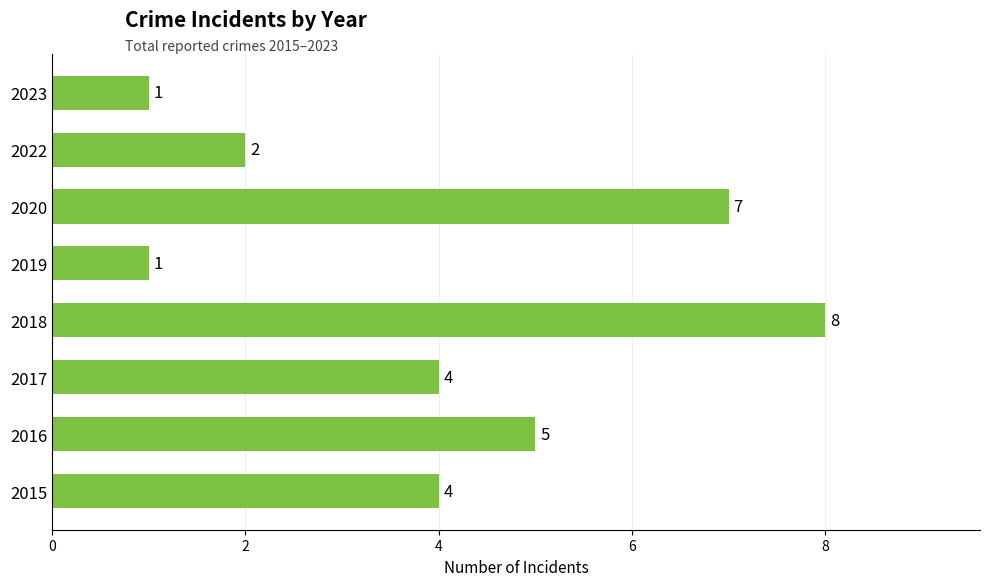

The value at 2022 is 2. True or false?

True